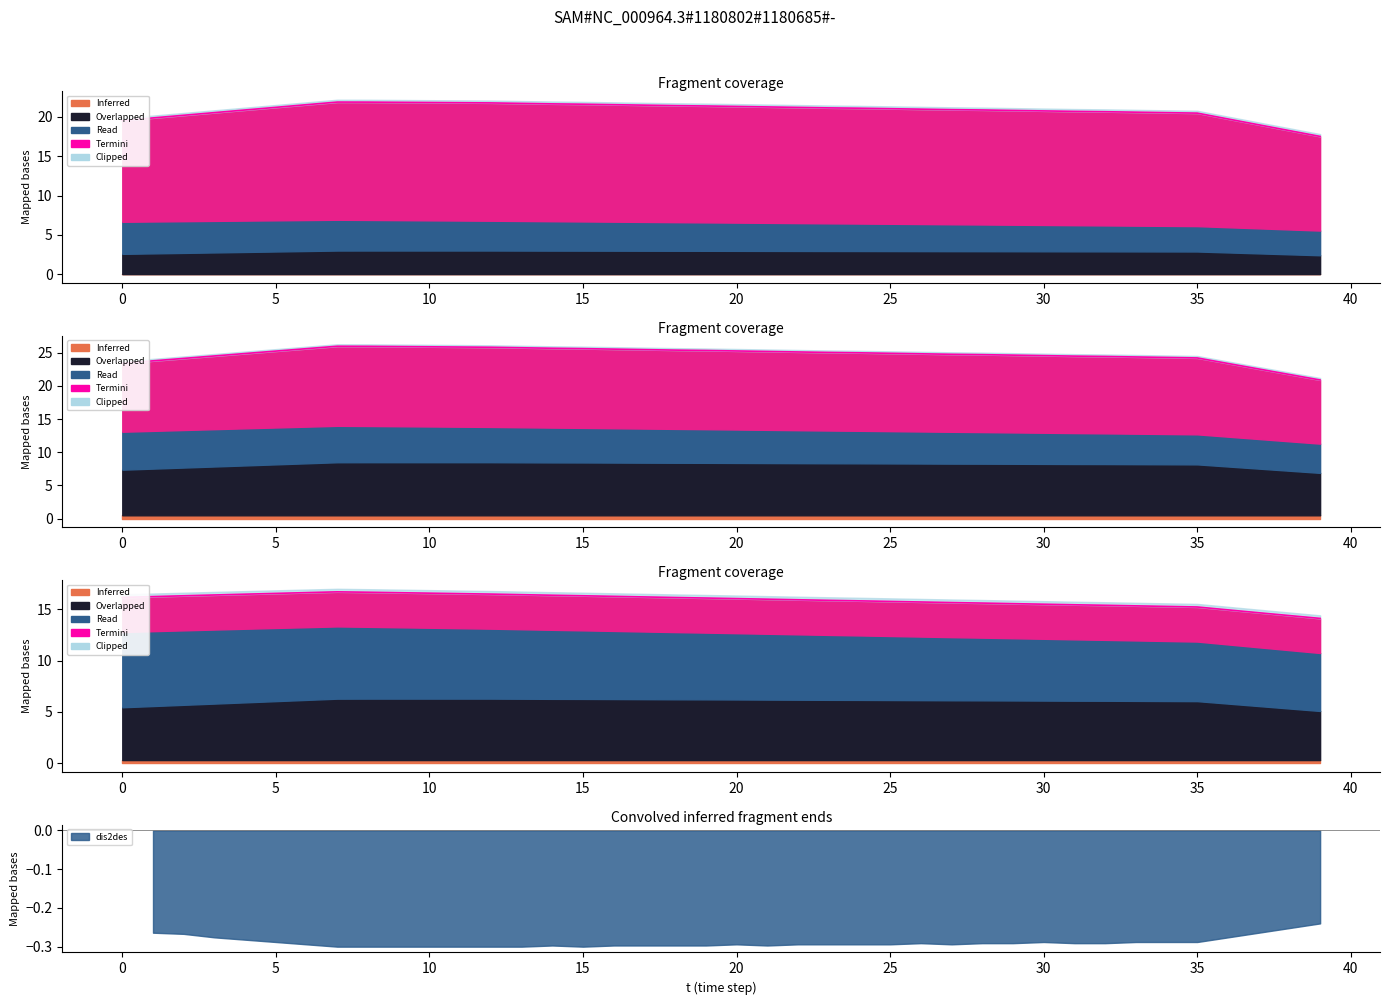

The value at 12 is 16.5. True or false?

True